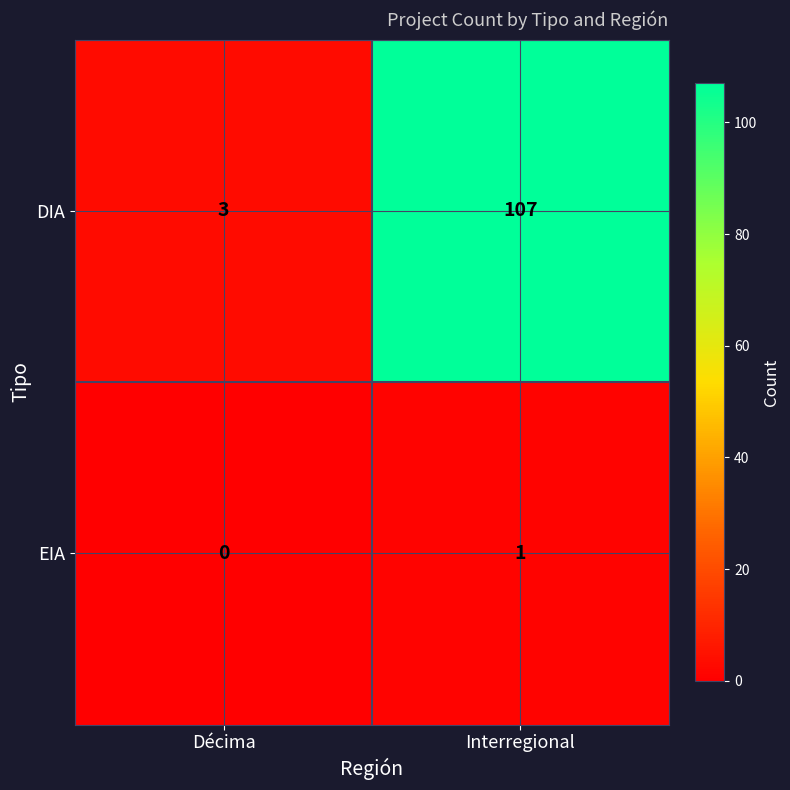

List the labels in order of EIA value, smallest first.

Décima, Interregional